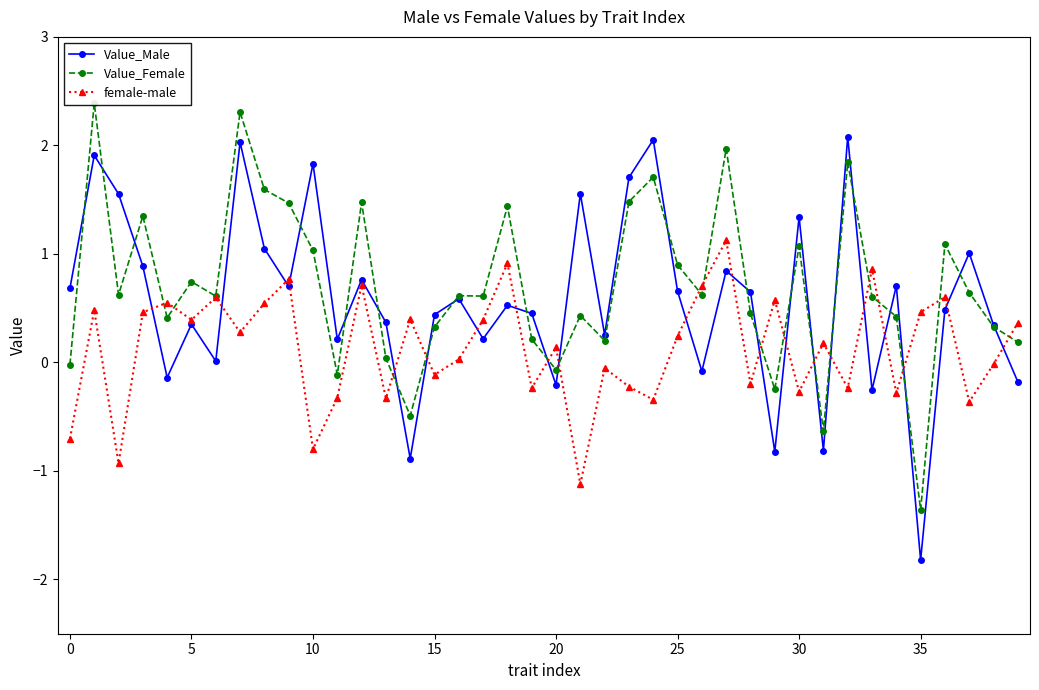

True or false: Value_Male has a value of 0.7 at 0.

True